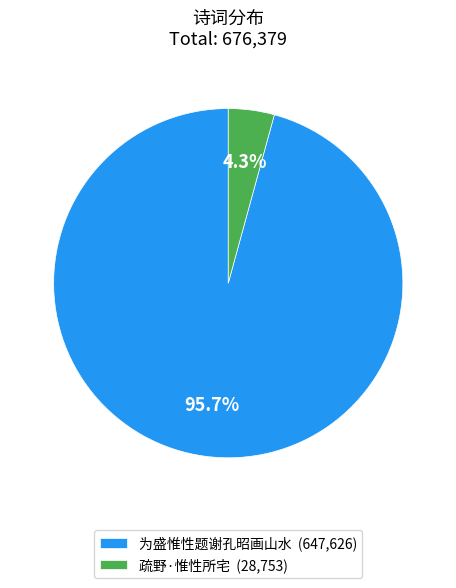

To the nearest percent, what portion does 为盛惟性题谢孔昭画山水 represent?

96%